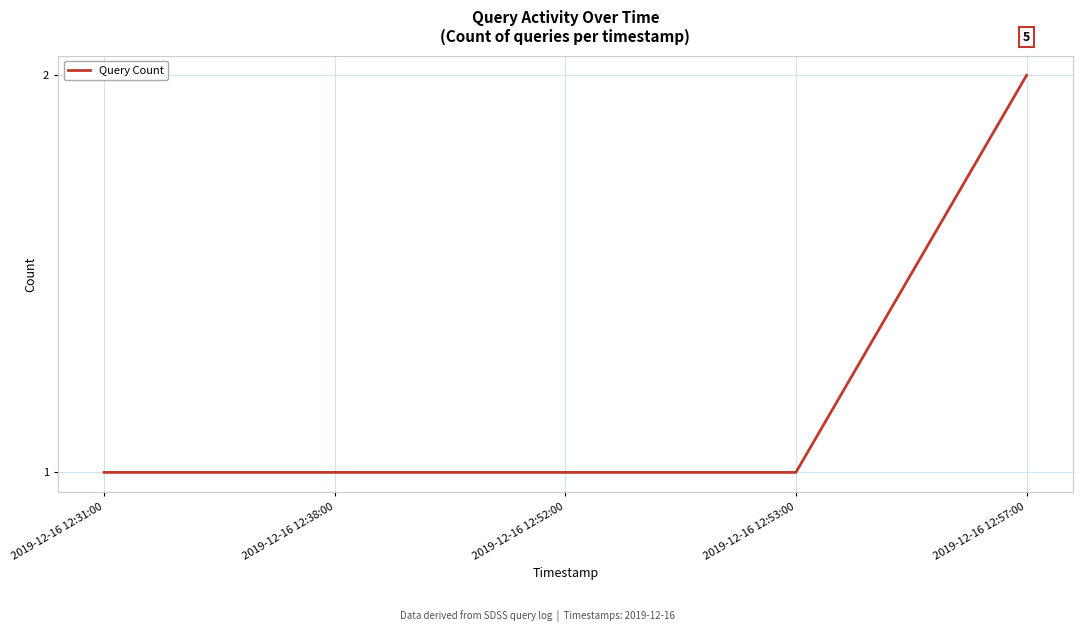

True or false: there are more than 1 points higher than both neighbors.

False